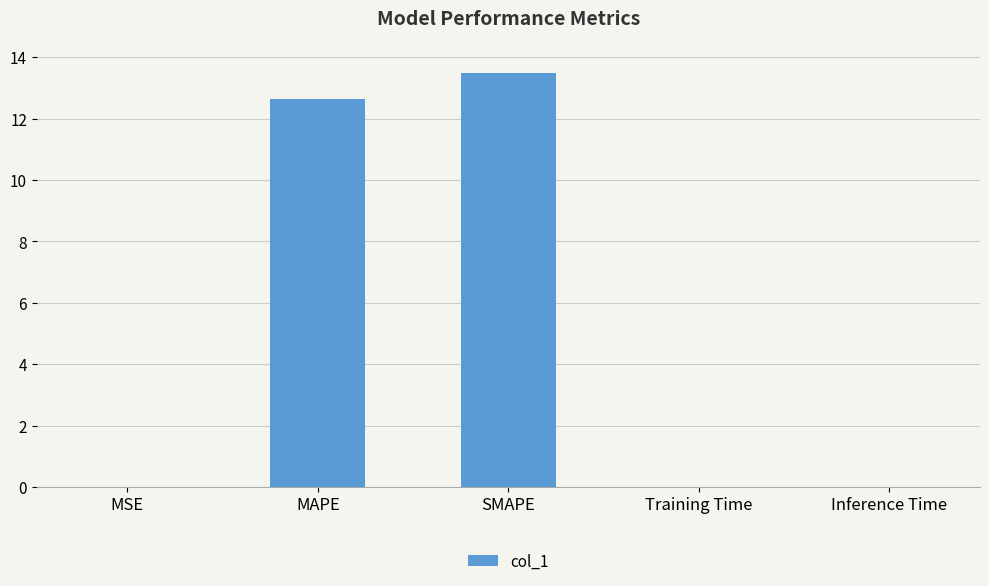

What is the maximum value shown in the chart?

13.5